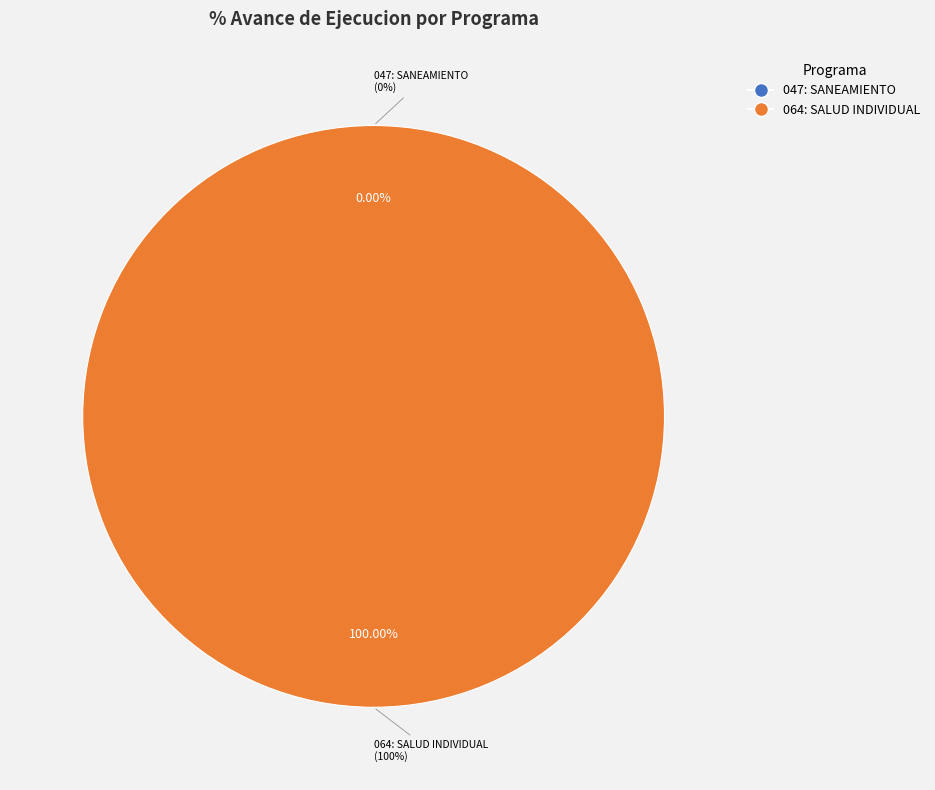

To the nearest percent, what is the combined percentage of 064: SALUD INDIVIDUAL and 047: SANEAMIENTO?

100%